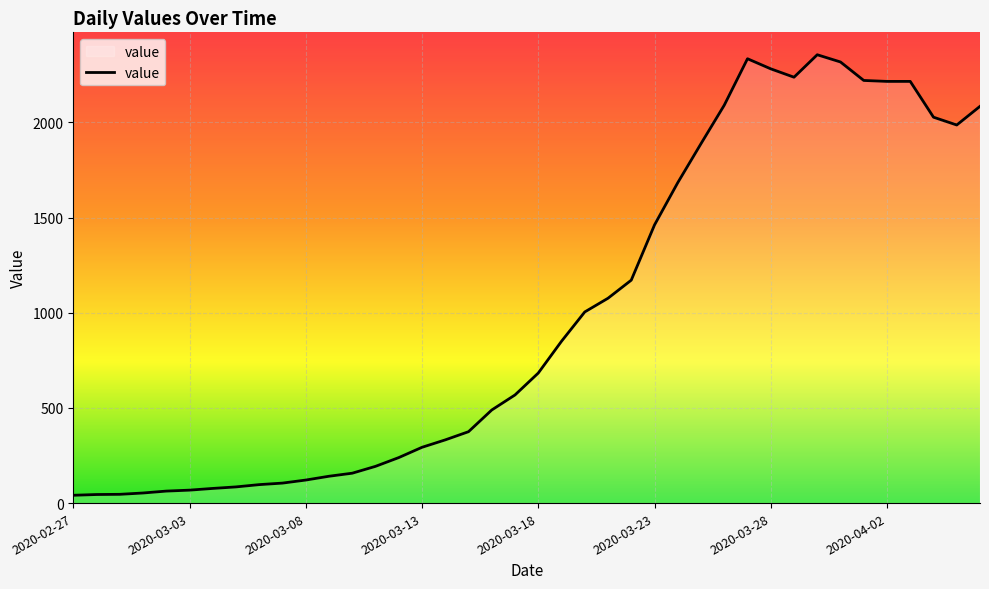

What is the greatest value displayed?

2355